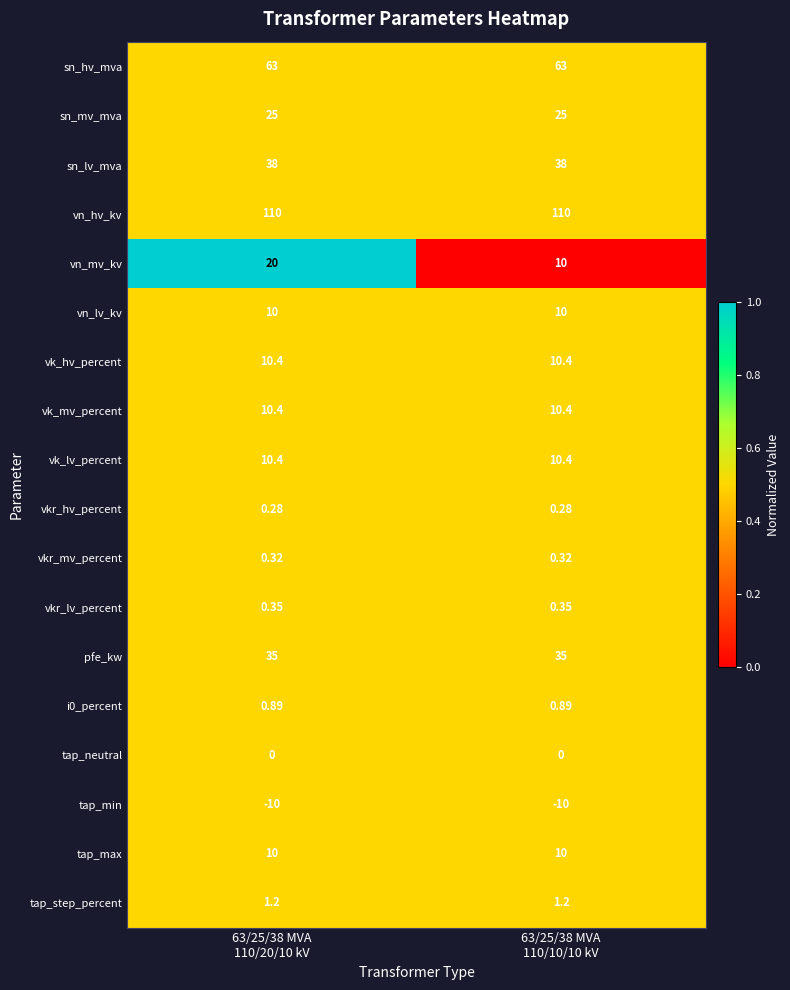

Which series has the largest total across all categories?

vn_hv_kv